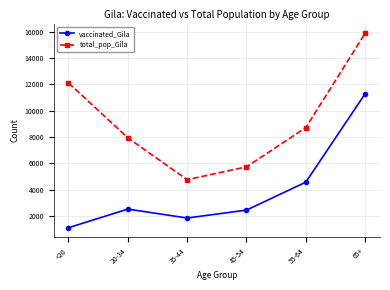

Is the value of total_pop_Gila at 20-34 greater than the value of vaccinated_Gila at <20?

Yes